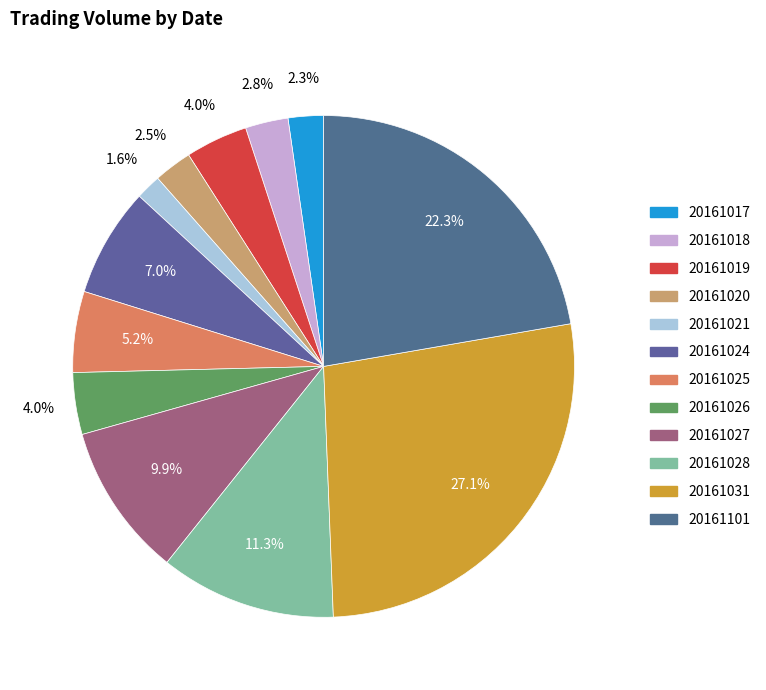

True or false: 20161031 accounts for 27% of the total.

True